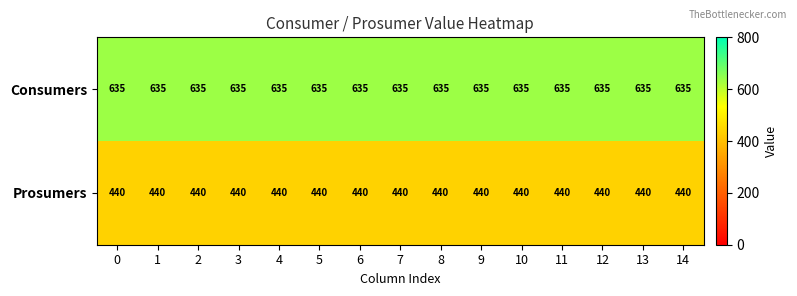

The Consumers series shows 999 at 7. True or false?

False